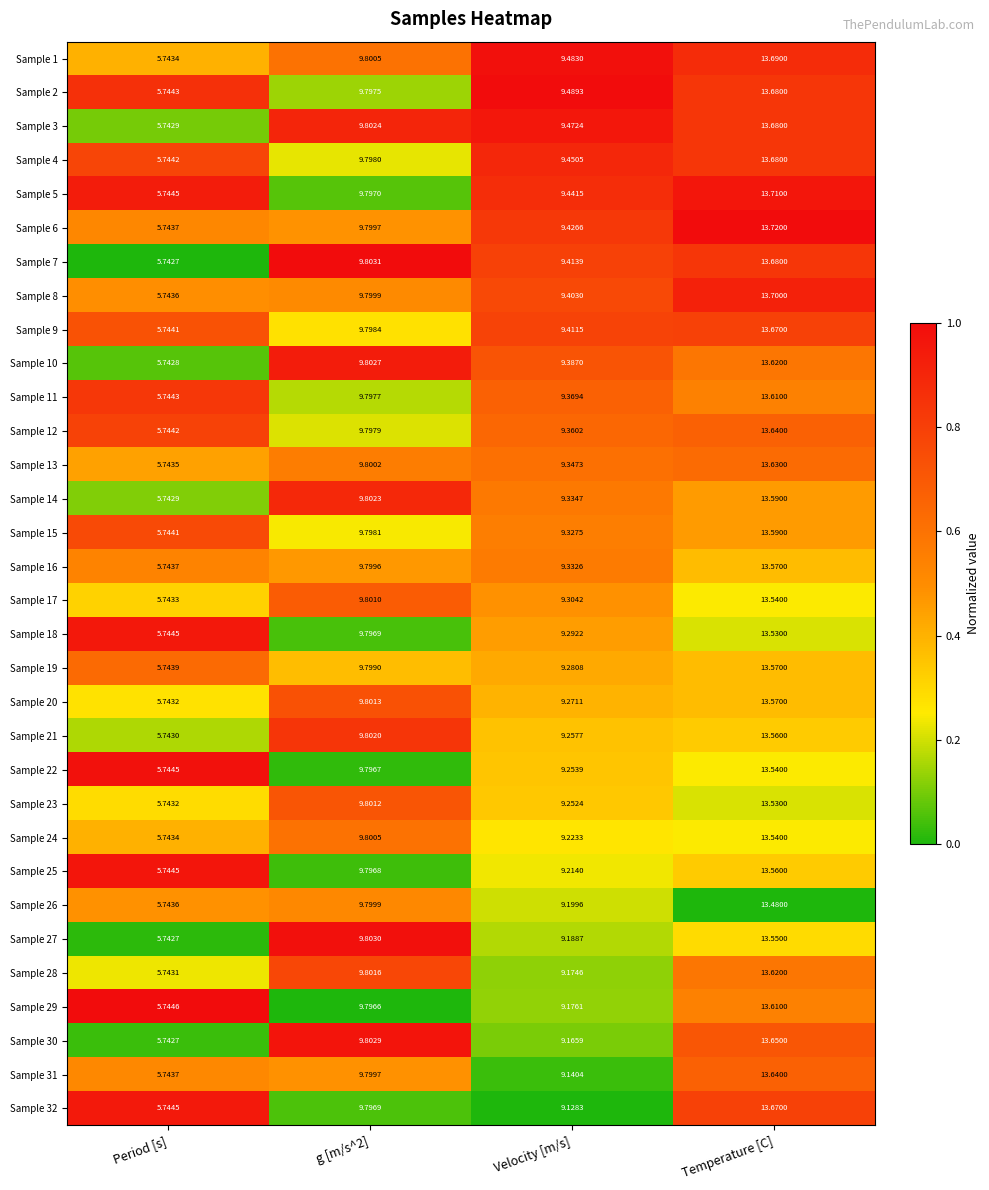

At which label does Sample 21 reach its peak?

Temperature [C]